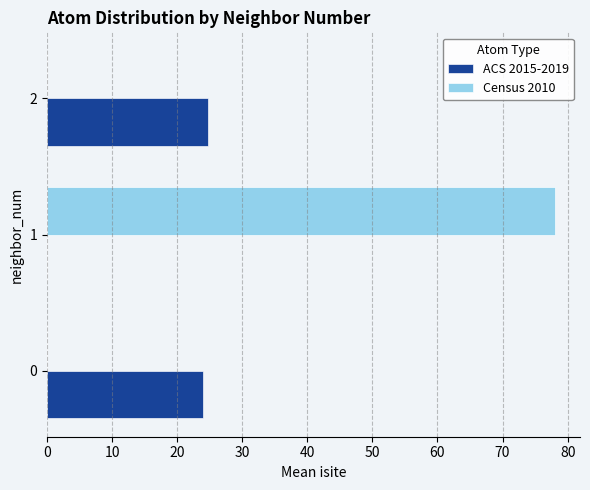

What is the total value across all series at 1?

78.0